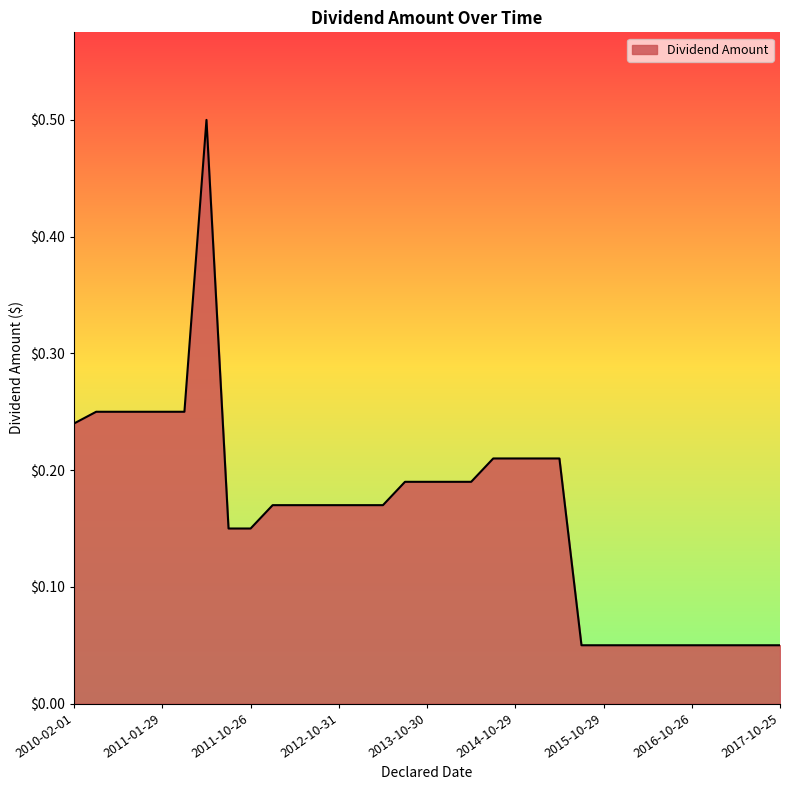

What is the maximum value shown in the chart?

0.5